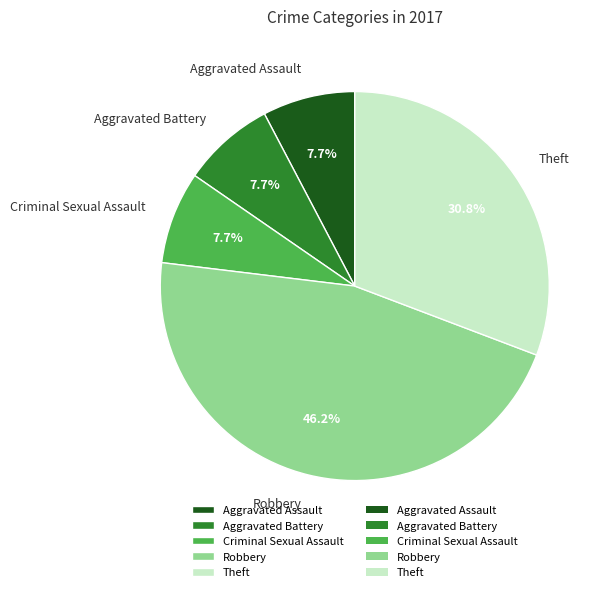

To the nearest percent, what is the difference between the Theft and Aggravated Battery slice percentages?

23%